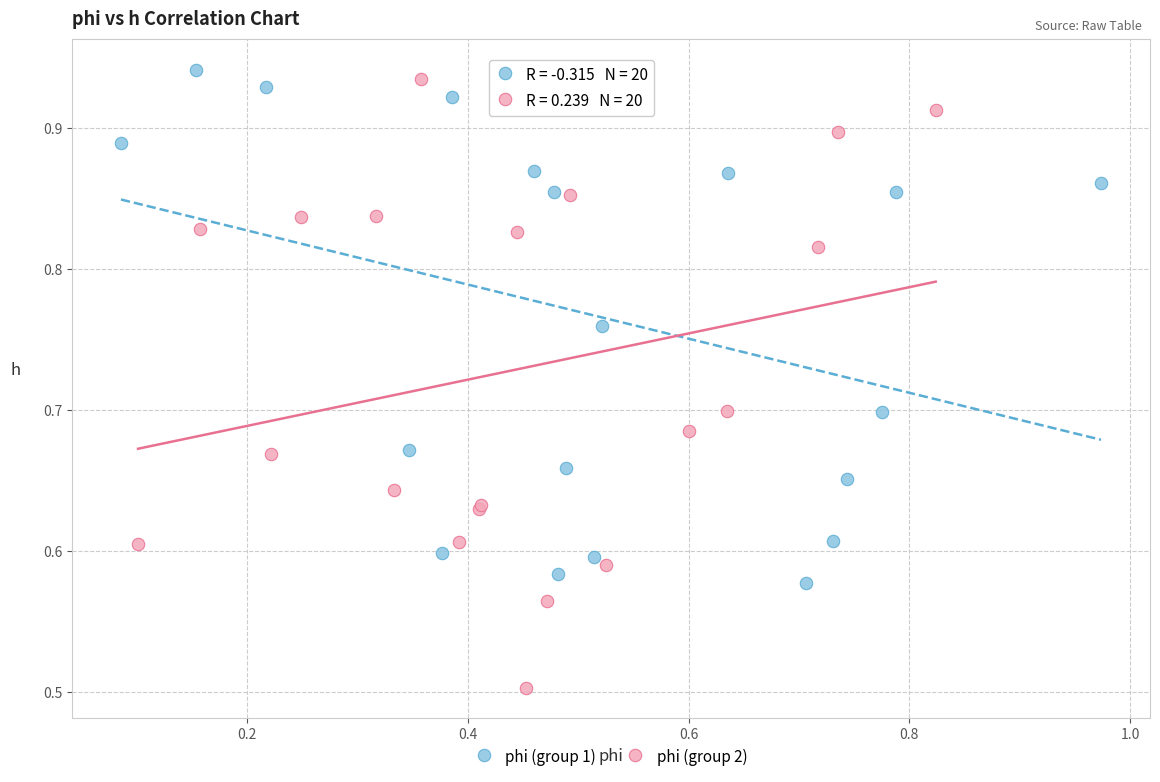

Which series reaches the minimum Y coordinate?

phi (group 2)